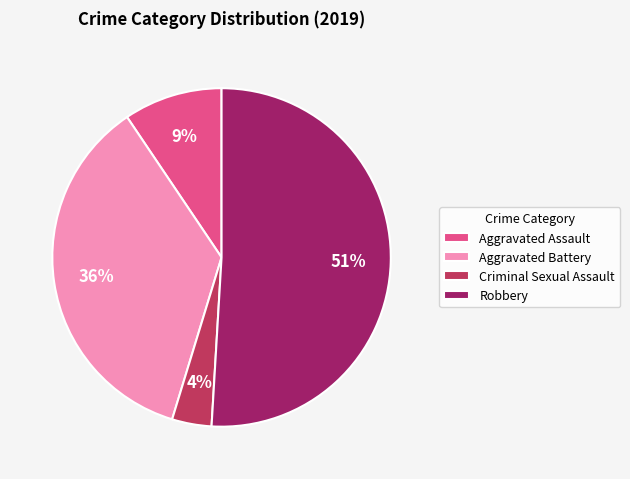

Do Robbery and Aggravated Assault together represent more than half of the pie?

Yes